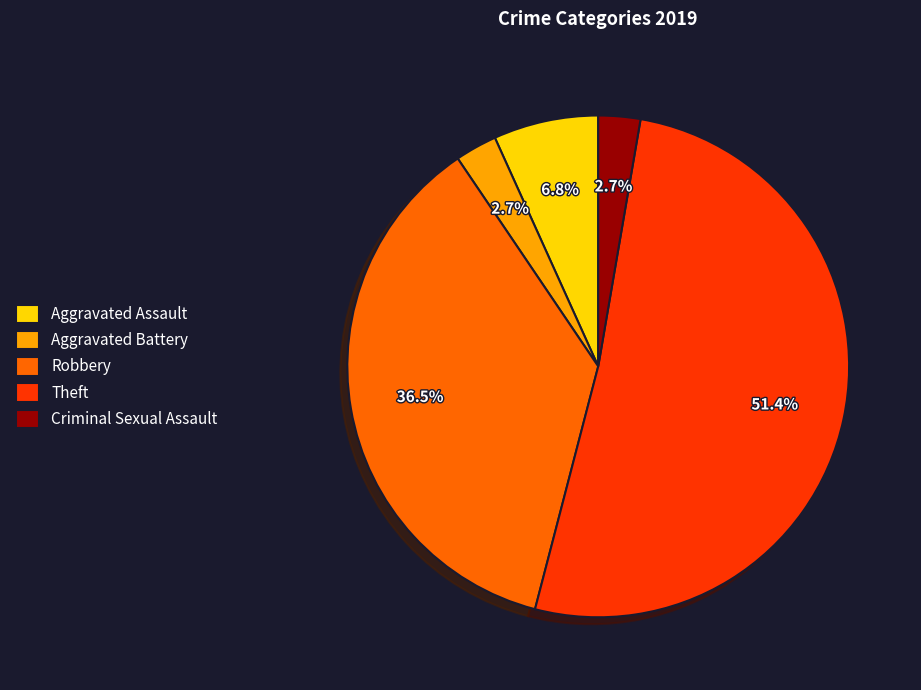

Do Theft and Aggravated Assault together represent more than half of the pie?

Yes